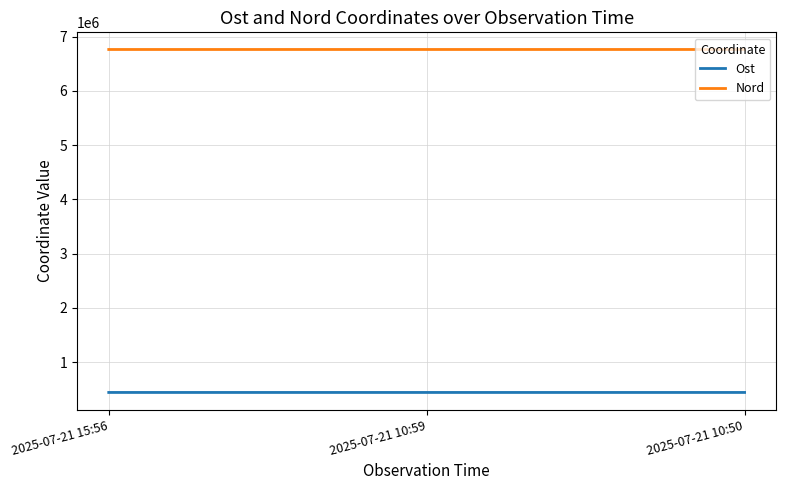

What is the difference between the maximum and minimum values in the Ost series?

53